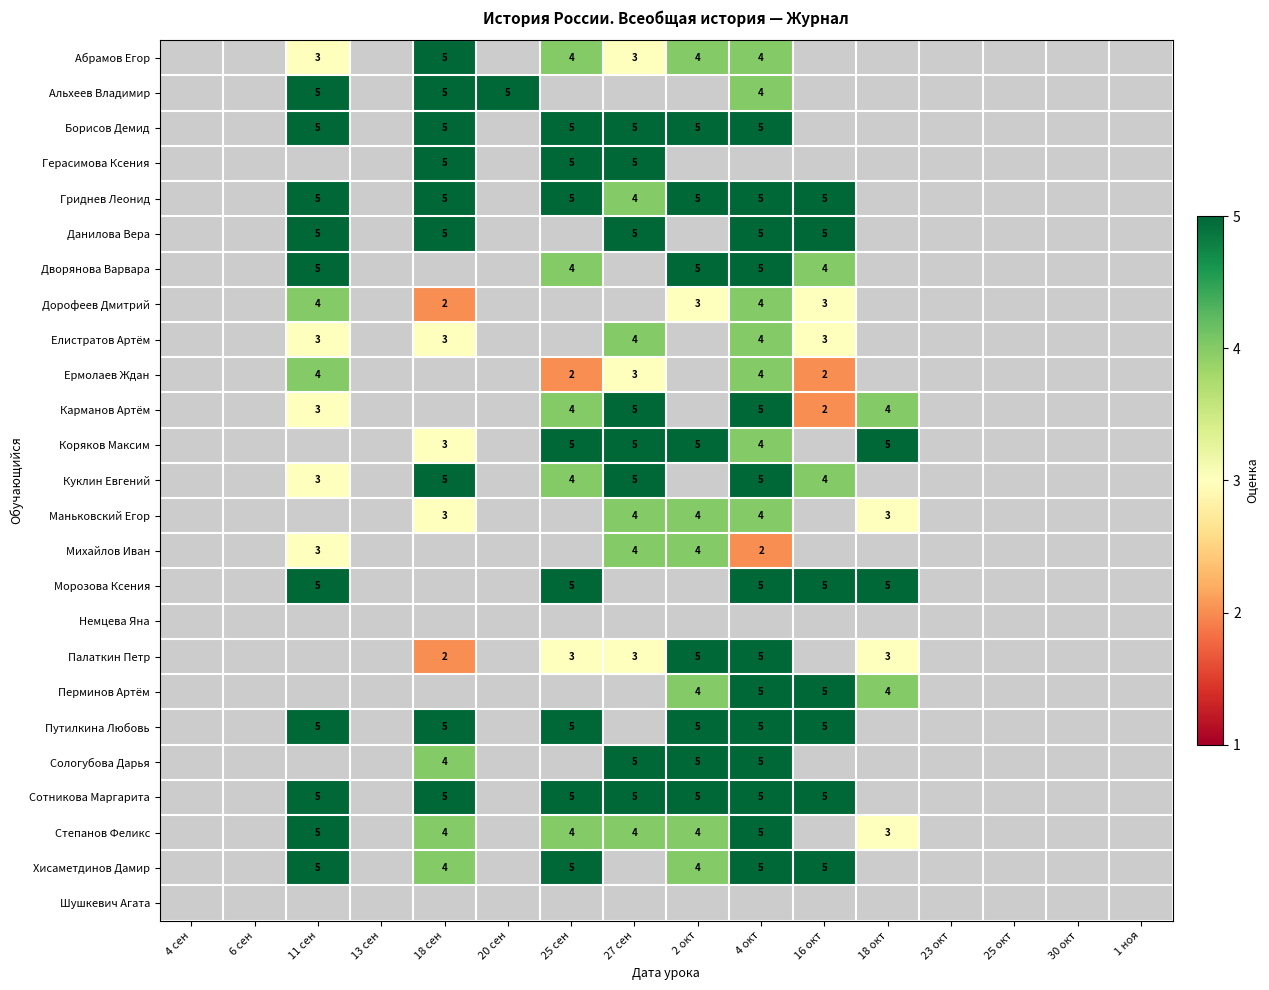

At which category does the chart reach its peak across all series?

18 сен